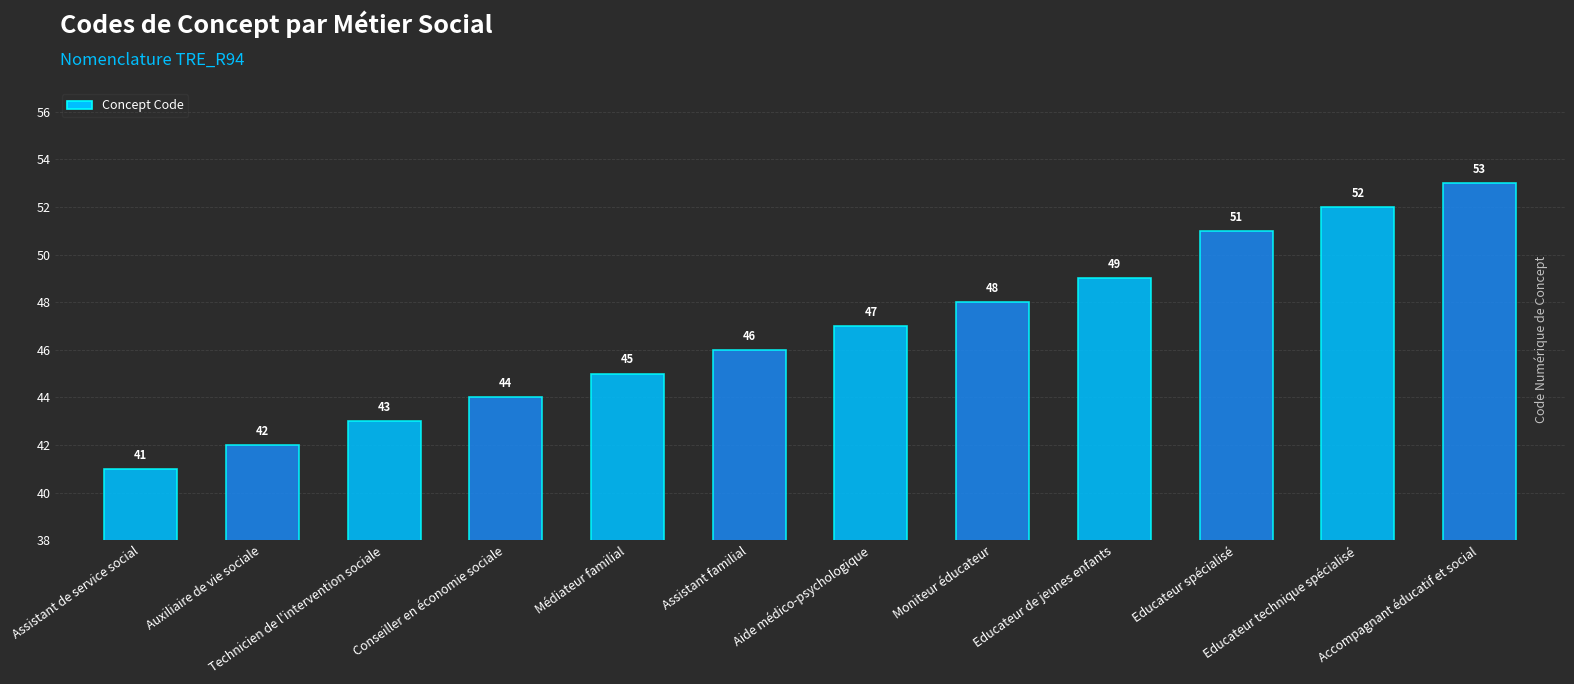

List the labels in order of value, smallest first.

Assistant de service social, Auxiliaire de vie sociale, Technicien de l'intervention sociale, Conseiller en économie sociale, Médiateur familial, Assistant familial, Aide médico-psychologique, Moniteur éducateur, Educateur de jeunes enfants, Educateur spécialisé, Educateur technique spécialisé, Accompagnant éducatif et social